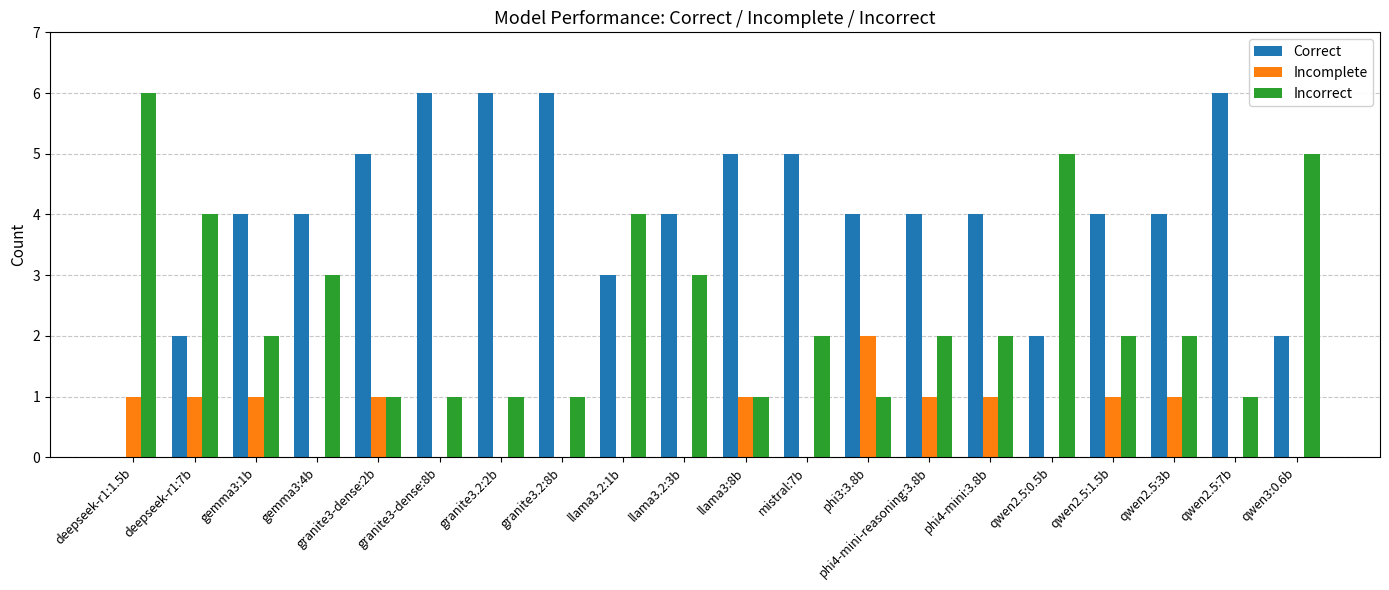

Reading right to left, list all the values displayed in this chart.

Correct: 2	6	4	4	2	4	4	4	5	5	4	3	6	6	6	5	4	4	2	0
Incomplete: 0	0	1	1	0	1	1	2	0	1	0	0	0	0	0	1	0	1	1	1
Incorrect: 5	1	2	2	5	2	2	1	2	1	3	4	1	1	1	1	3	2	4	6